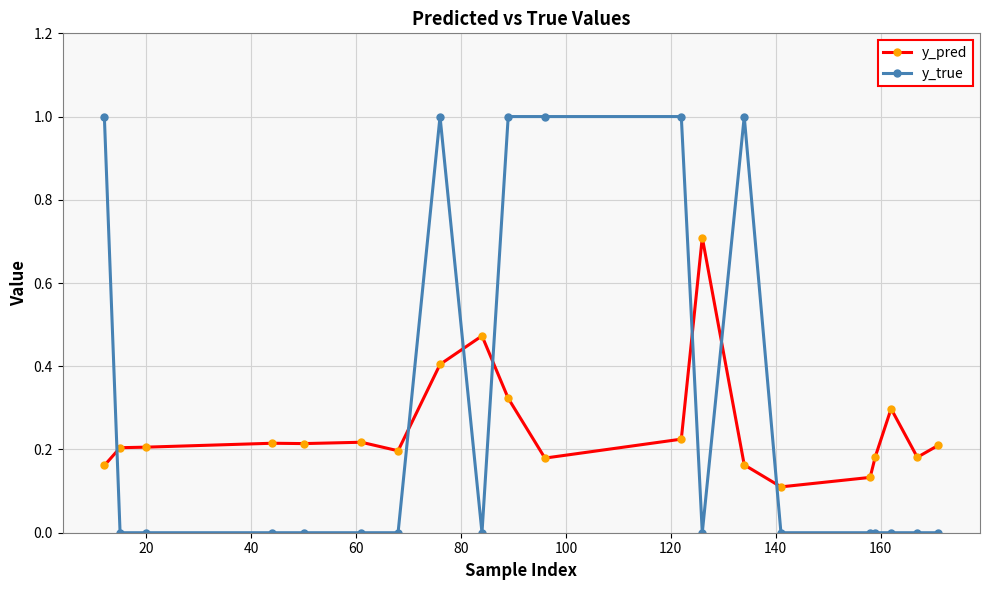

True or false: y_pred has more than 1 points higher than both neighbors.

True